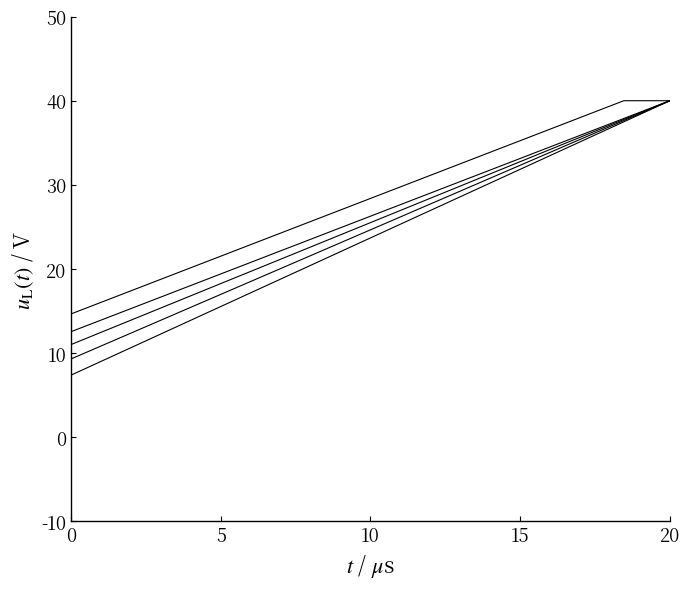

Reading left to right, list all the values displayed in this chart.

col_22: 12.6	14.7	16.8	18.9	21.0	23.1	25.2	27.3	29.4	31.6	33.7	35.8	37.9	40.0
col_21: 11.0	13.3	15.5	17.7	19.9	22.2	24.4	26.6	28.9	31.1	33.3	35.5	37.8	40.0
col_20: 9.3	11.7	14.0	16.4	18.8	21.1	23.5	25.8	28.2	30.6	32.9	35.3	37.6	40.0
col_19: 7.4	9.9	12.4	14.9	17.4	19.9	22.4	25.0	27.5	30.0	32.5	35.0	37.5	40.0
col_23: 14.7	16.8	18.9	21.0	23.1	25.2	27.3	29.4	31.6	33.7	35.8	37.9	40.0	40.0